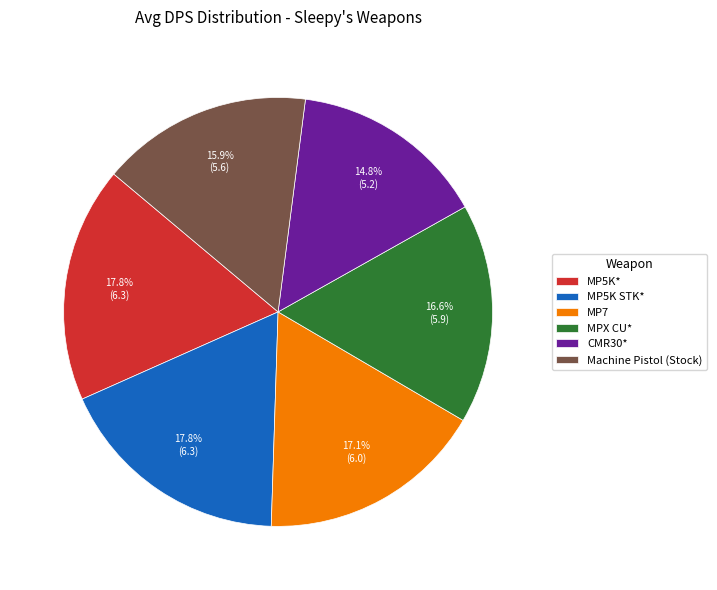

Is it true that MPX CU* is 4% of the pie?

False